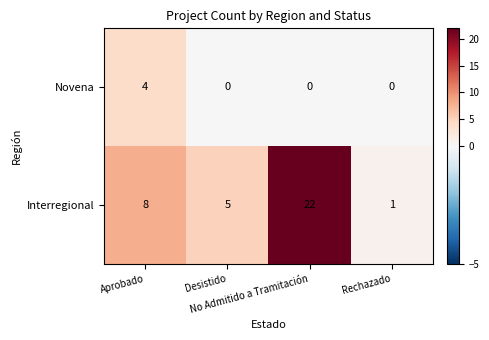

Count the number of data series in this chart.

2